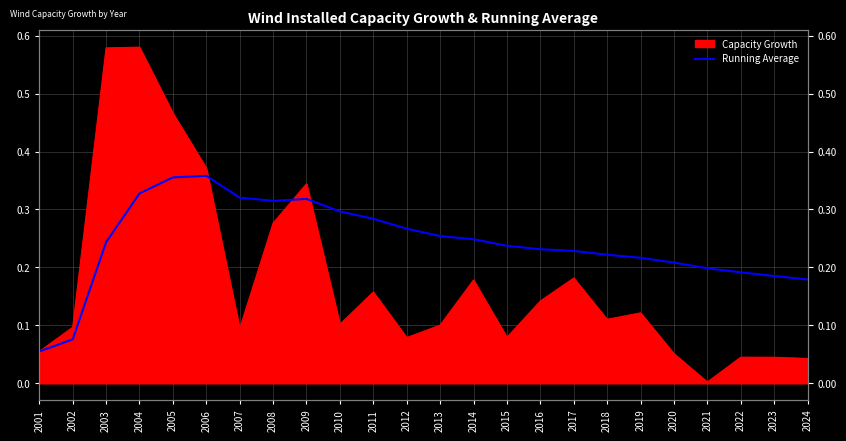

Reading left to right, list all the values displayed in this chart.

2001=0.1	2002=0.1	2003=0.2	2004=0.3	2005=0.4	2006=0.4	2007=0.3	2008=0.3	2009=0.3	2010=0.3	2011=0.3	2012=0.3	2013=0.3	2014=0.2	2015=0.2	2016=0.2	2017=0.2	2018=0.2	2019=0.2	2020=0.2	2021=0.2	2022=0.2	2023=0.2	2024=0.2